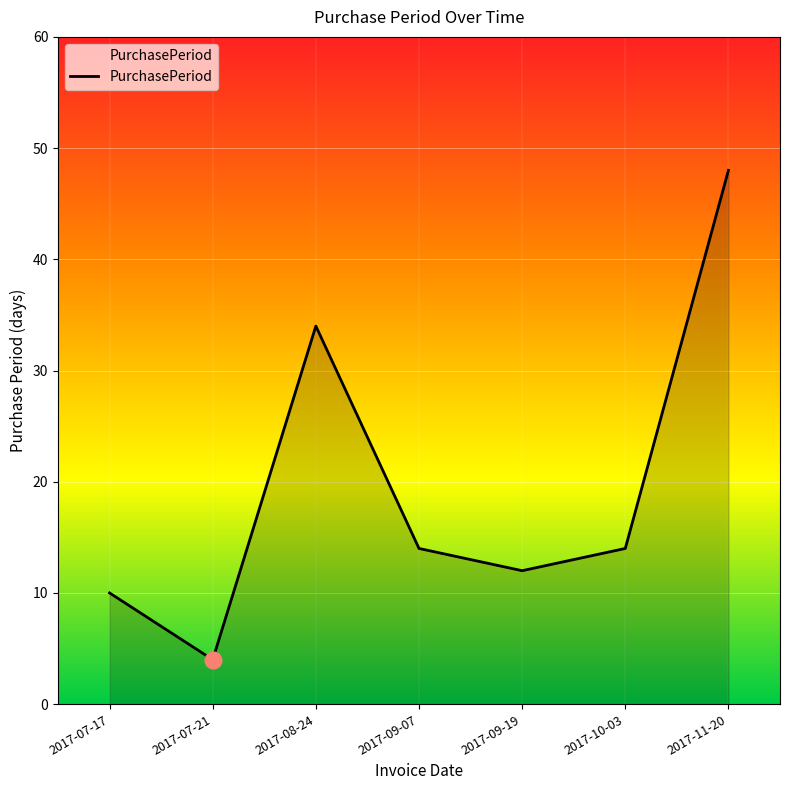

Is it true that the value at 2017-07-21 is 7?

False